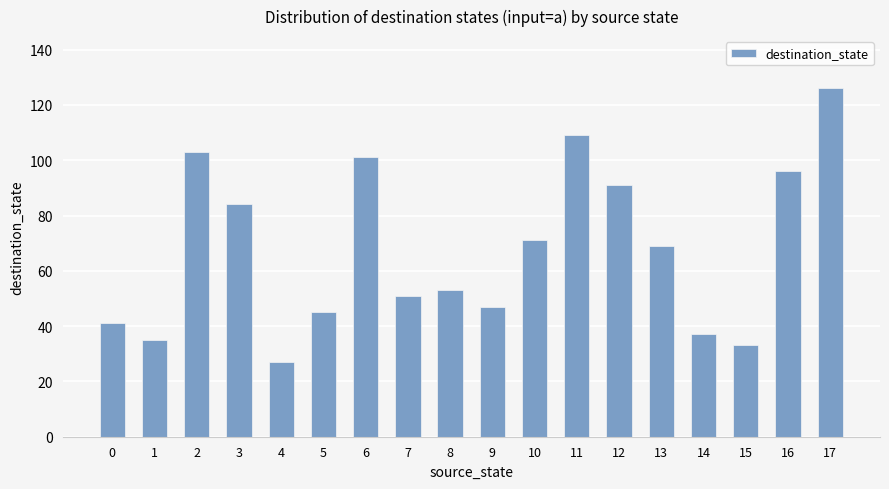

How many categories are shown in the chart?

18